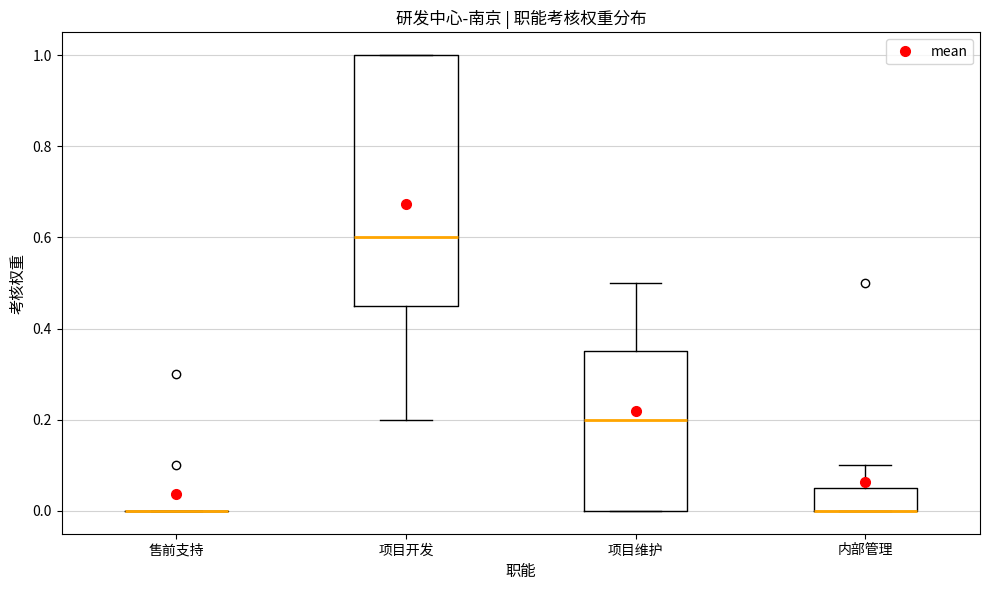

Where is the upper edge of the box for 内部管理 on the y-axis? The values are not printed on the chart, so give them approximately, as read against the axis.

0.06